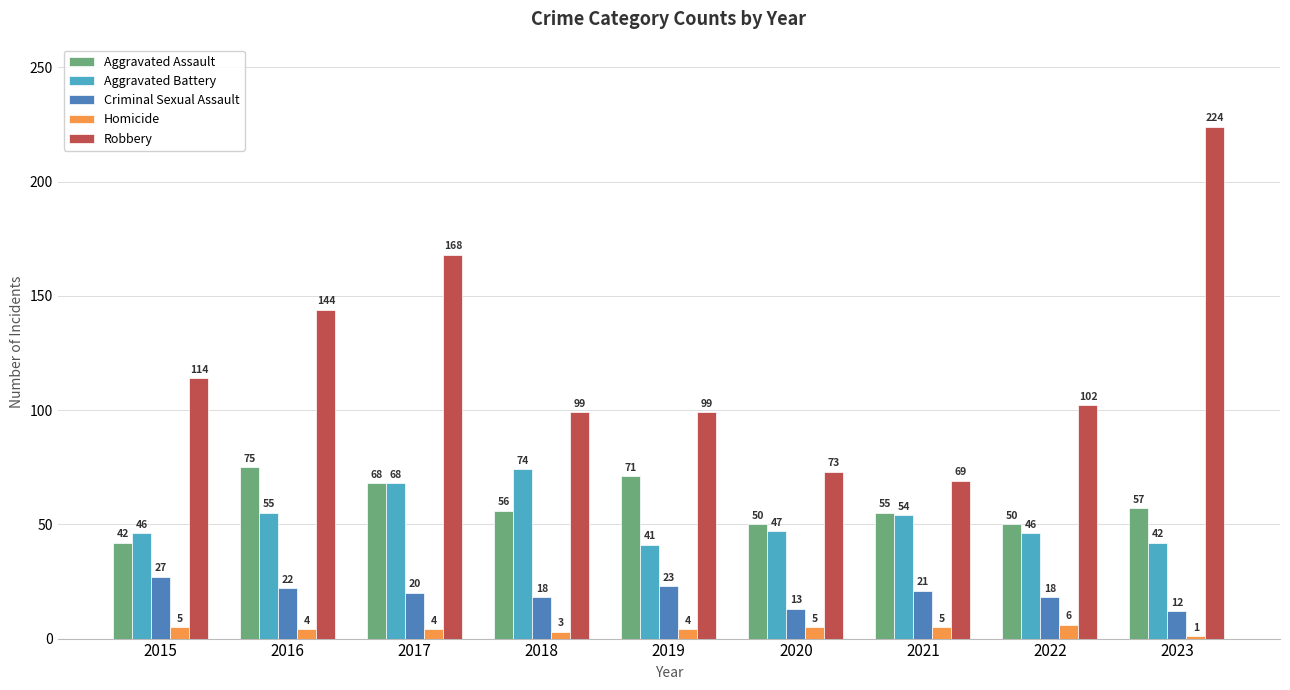

What value does the Criminal Sexual Assault series have at 2019?

23